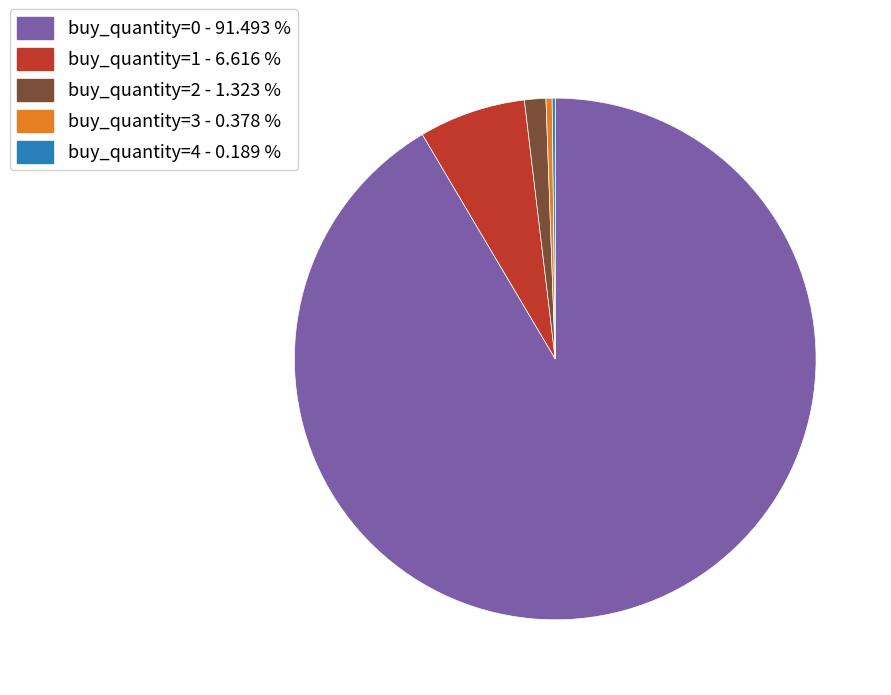

Is it true that buy_quantity=0 is 91% of the pie?

True